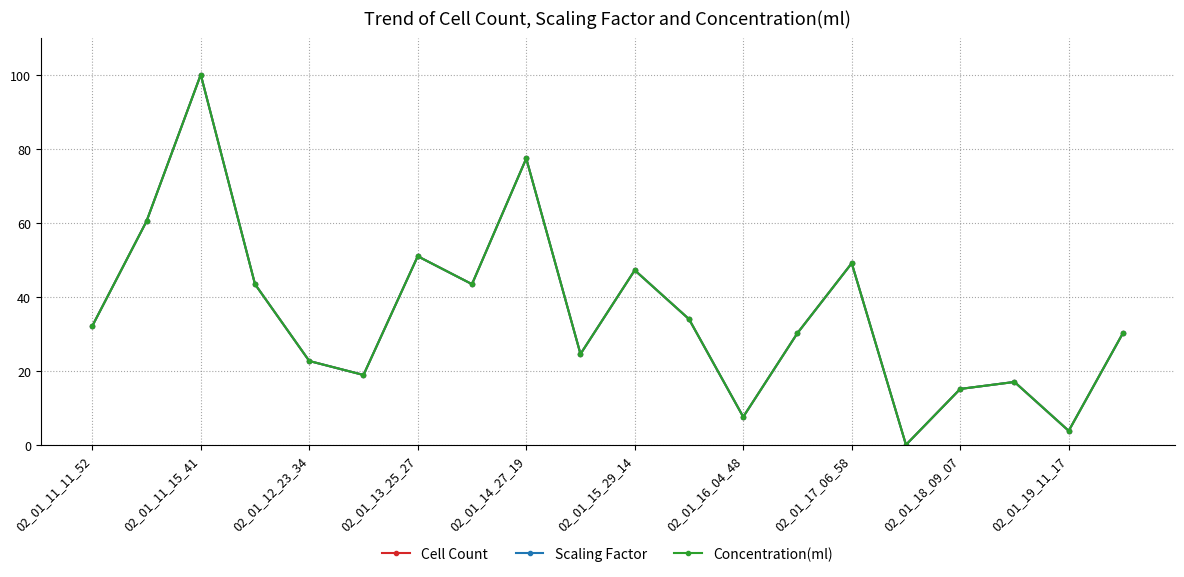

Is this an area chart (filled region under the line)?

No